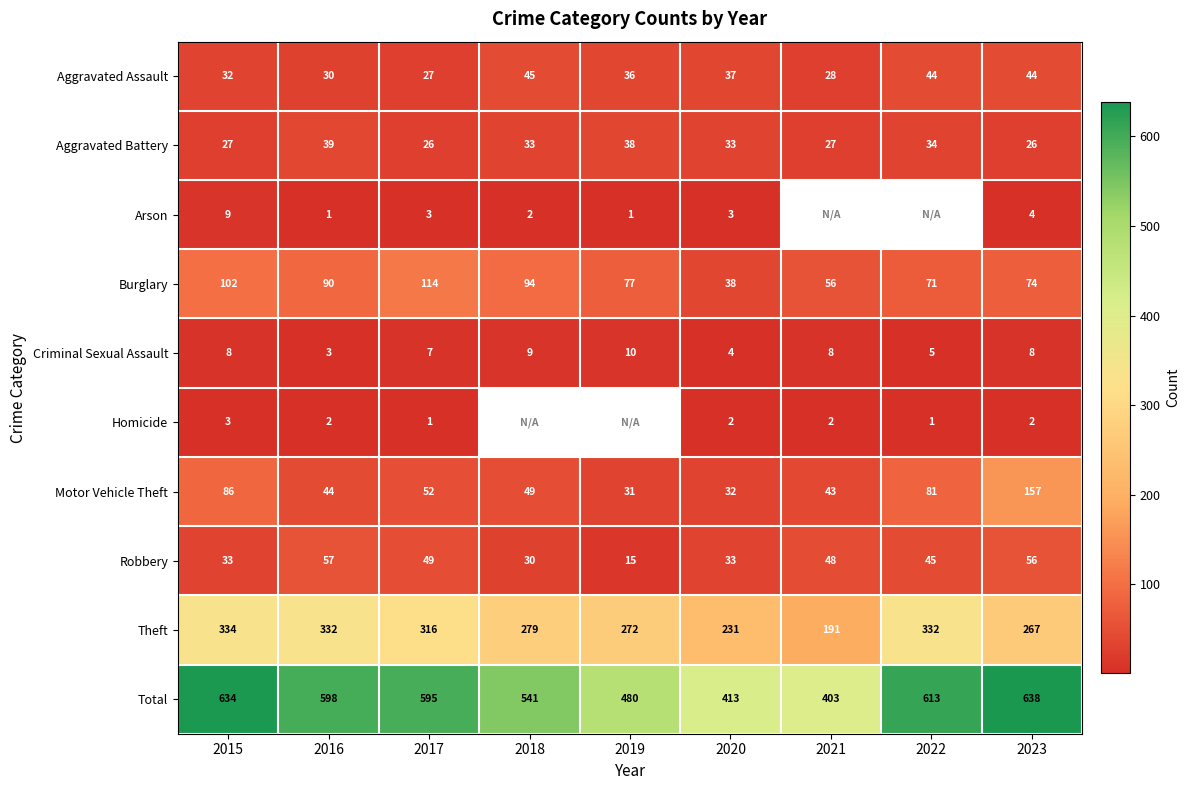

What is the difference between the Burglary values at 2021 and 2016?

34